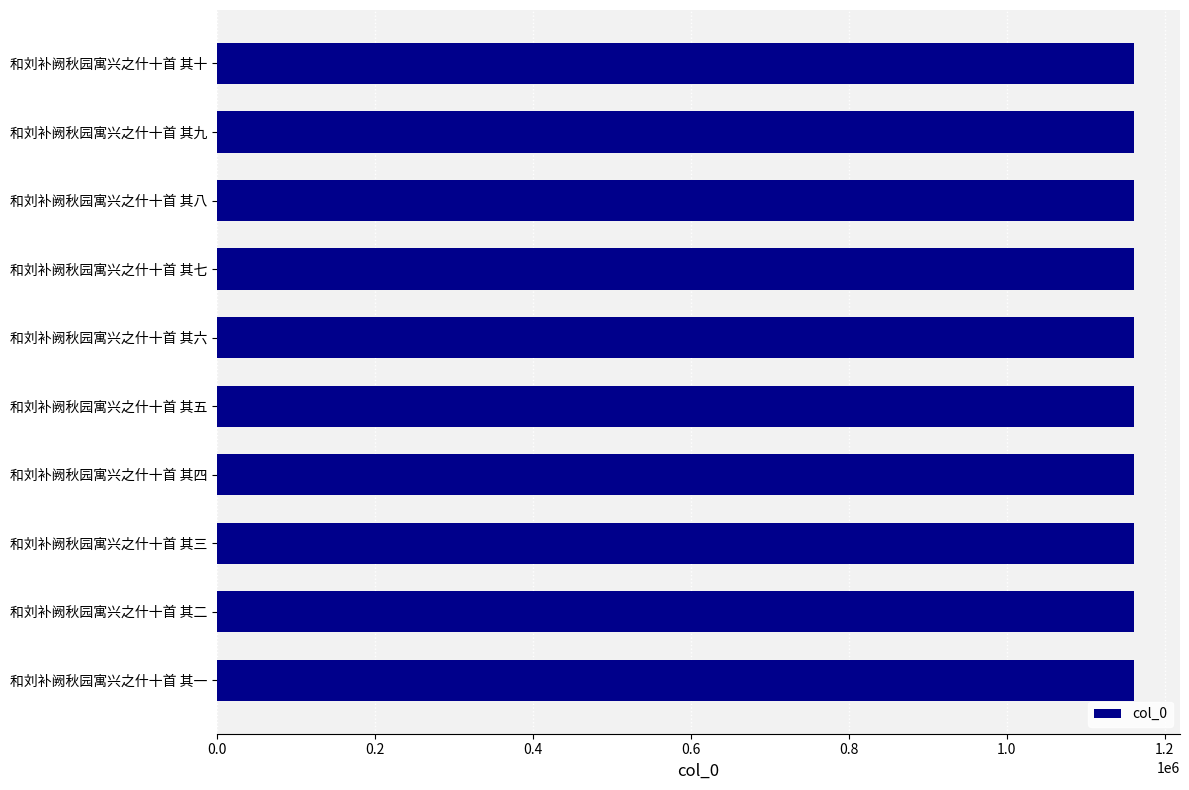

What is the difference between the second highest and minimum values?

8